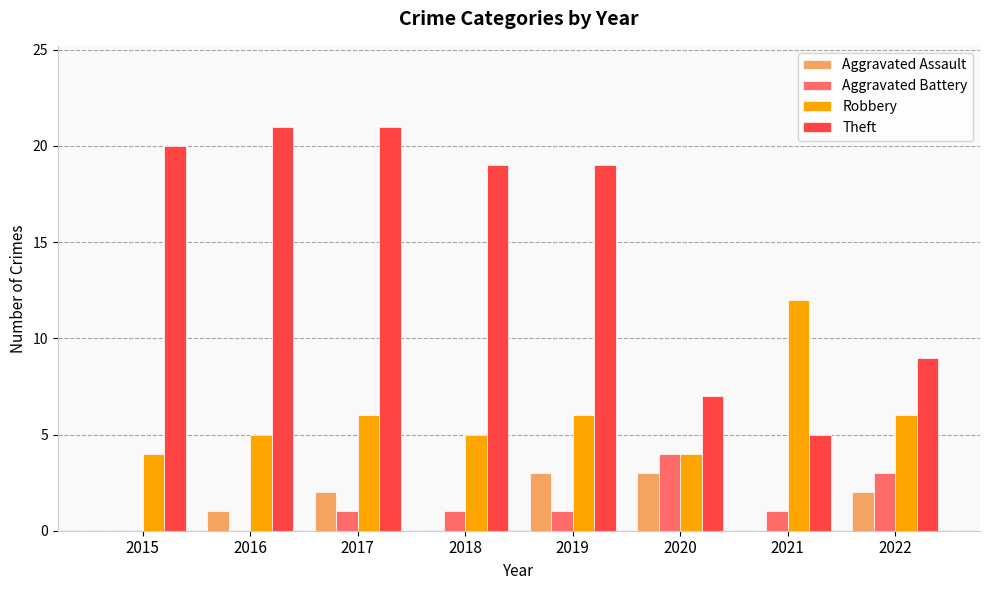

What are all the series names shown in the legend?

Aggravated Assault, Aggravated Battery, Robbery, Theft